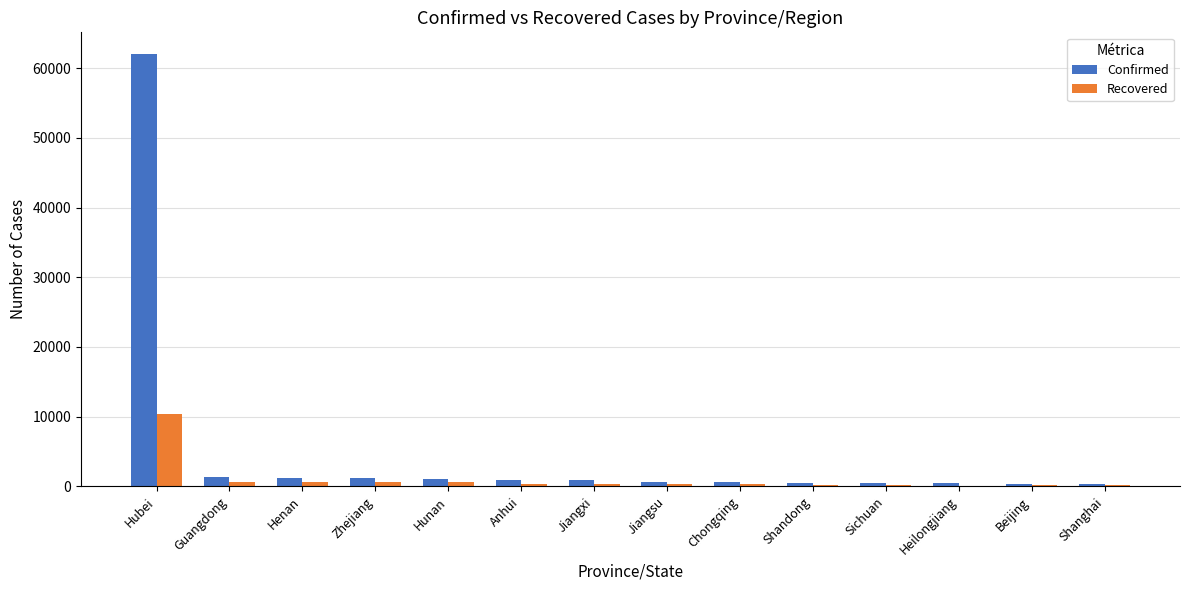

At which category is the sum across all series the highest?

Hubei